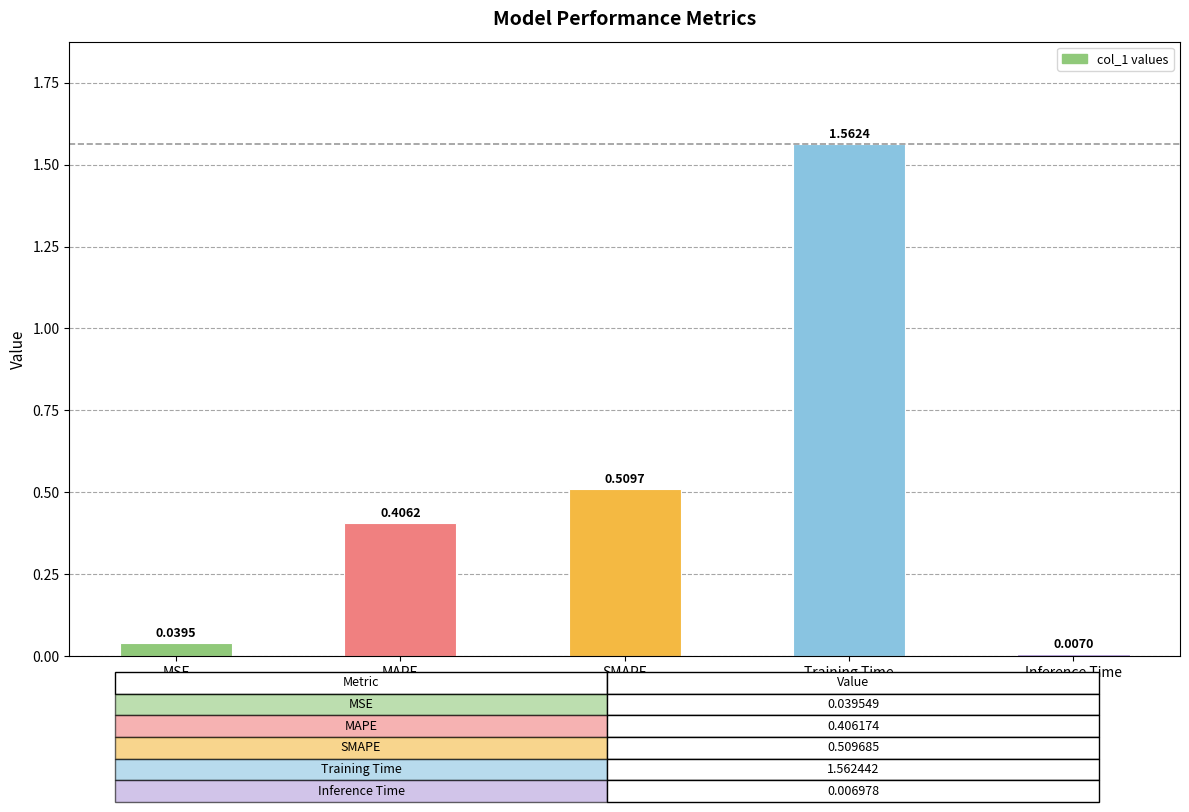

Which label corresponds to the smallest value in the chart?

Inference Time